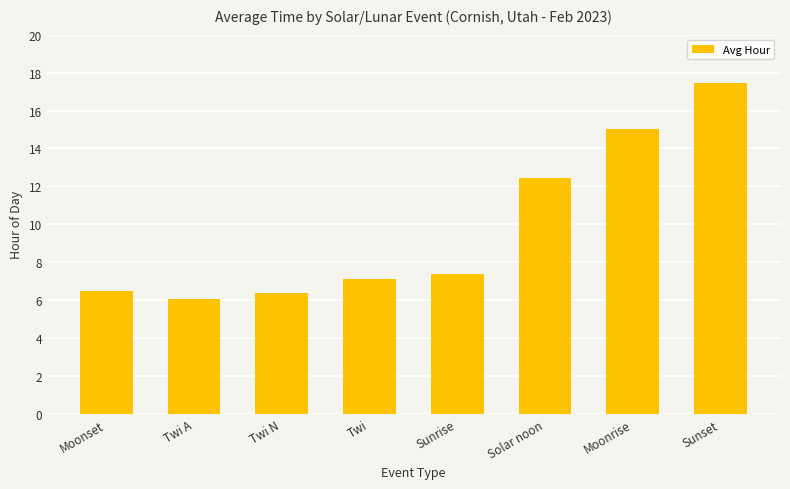

How many bars are there in total?

8